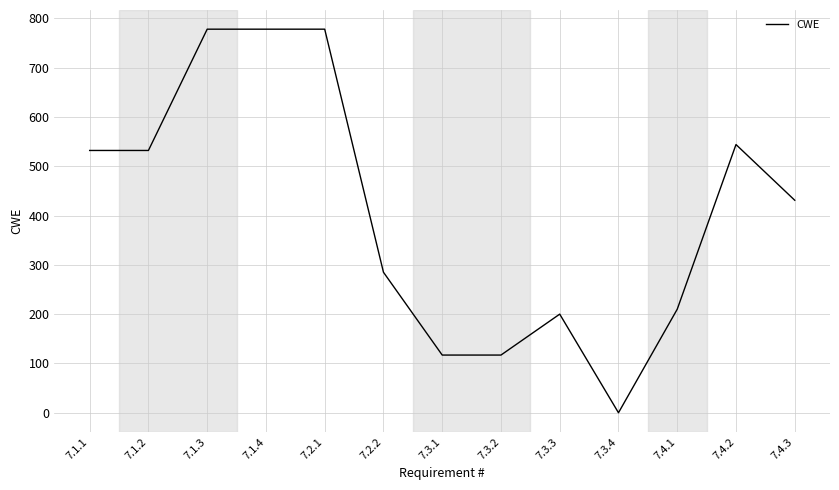

Which category has the lowest value across all series?

7.3.4